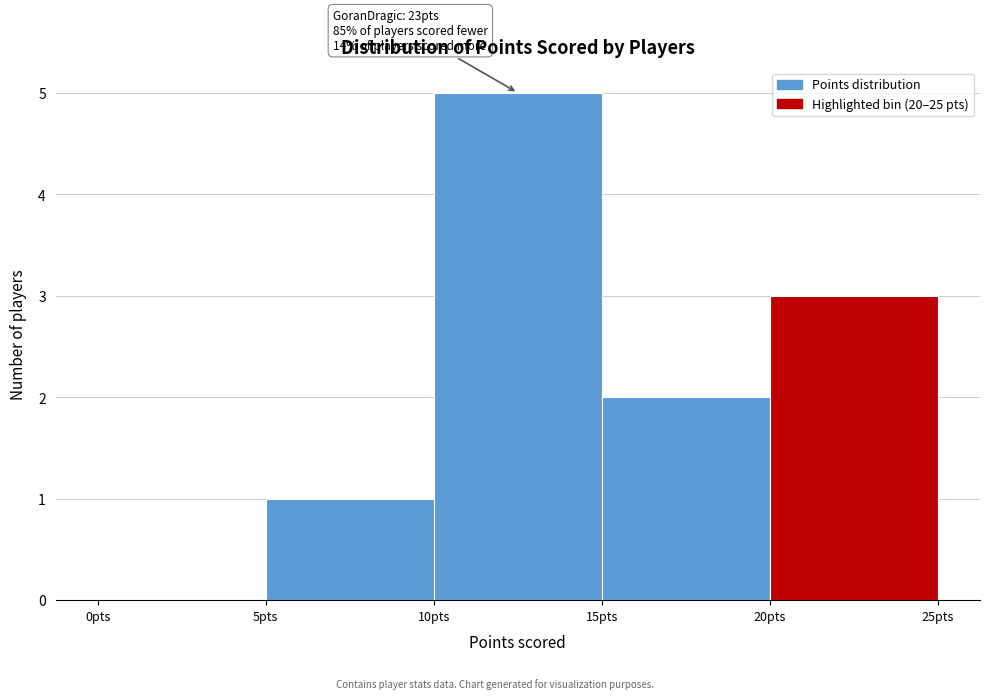

Which range on the x-axis has the tallest bar?

10 to 15